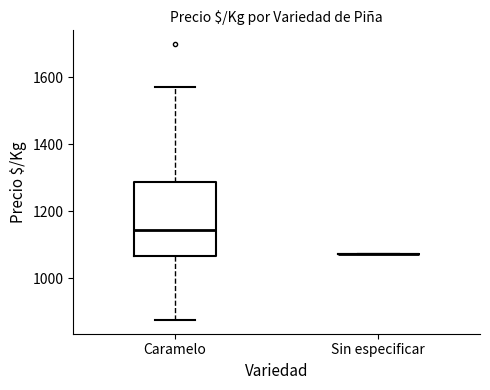

Reading left to right, transcribe this box plot: for each box, give where its median line is, the range the box spans, and where its two whiskers end, as read against the y-axis. The values are not printed on the chart, so give them approximately, as read against the axis.

Caramelo: median 1140, box 1060 to 1280, whiskers 880 to 1580
Sin especificar: box collapsed to a line at 1080, whiskers 1080 to 1080